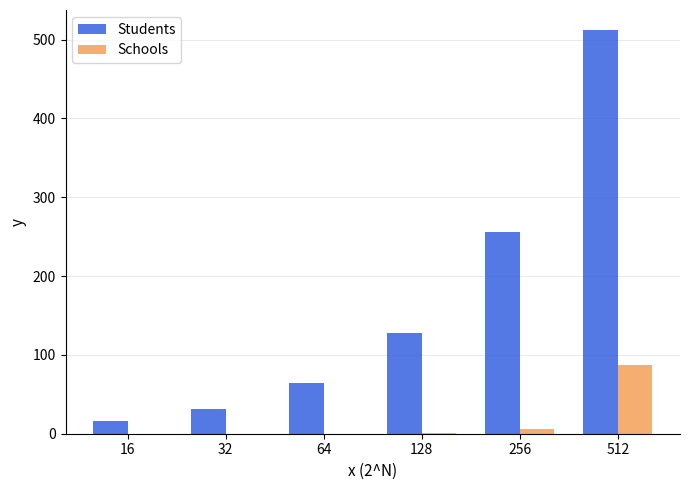

Which series has the largest total across all categories?

Students